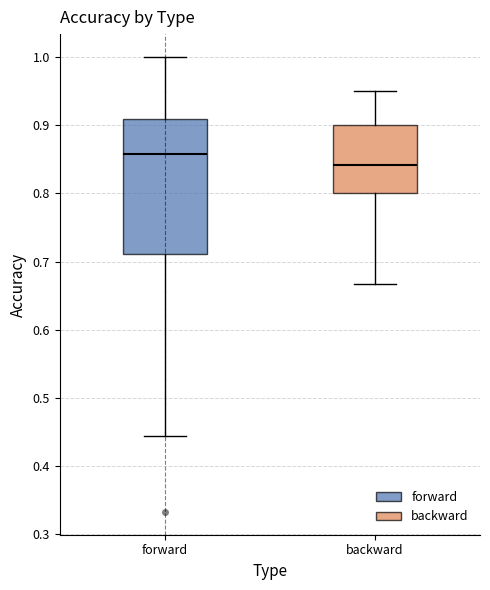

Comparing the boxes themselves (not the whiskers), which one is the tallest?

forward